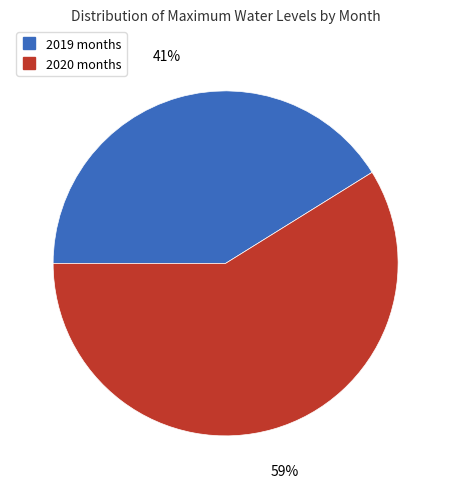

Does any single category account for the majority?

Yes